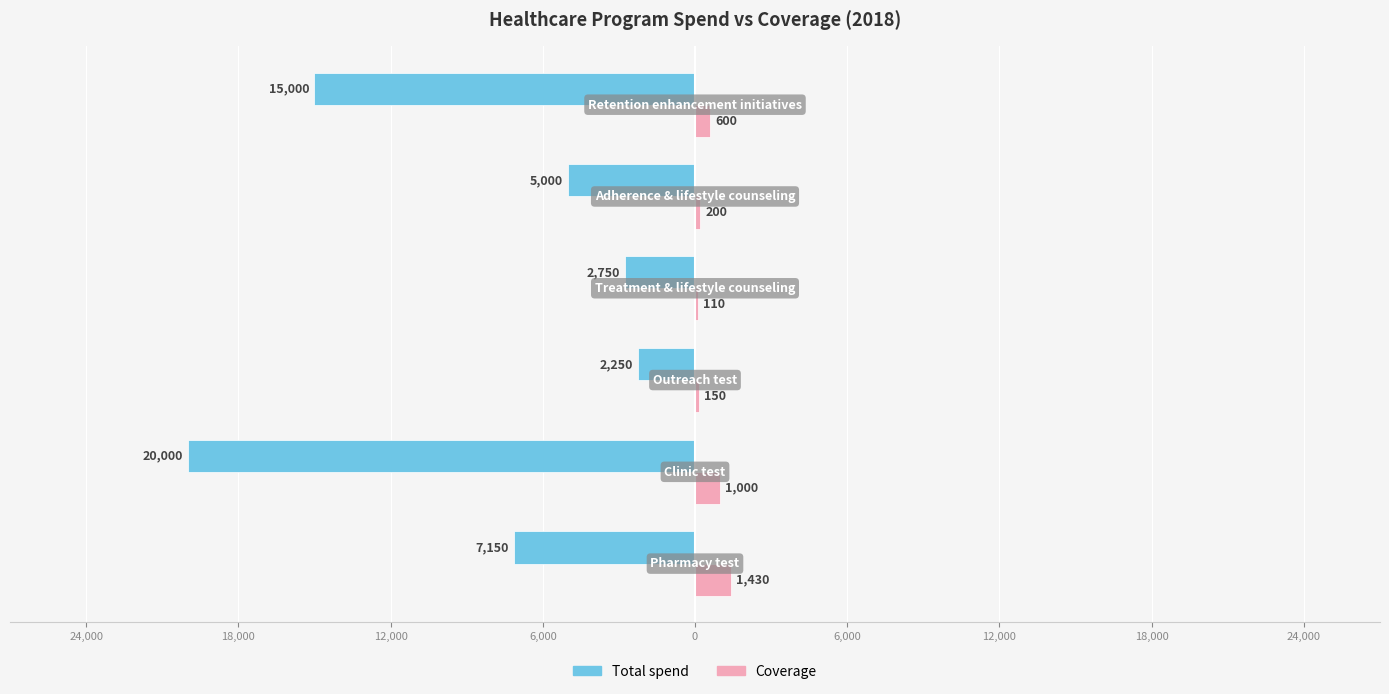

Which series has the largest range (max minus min)?

Total spend